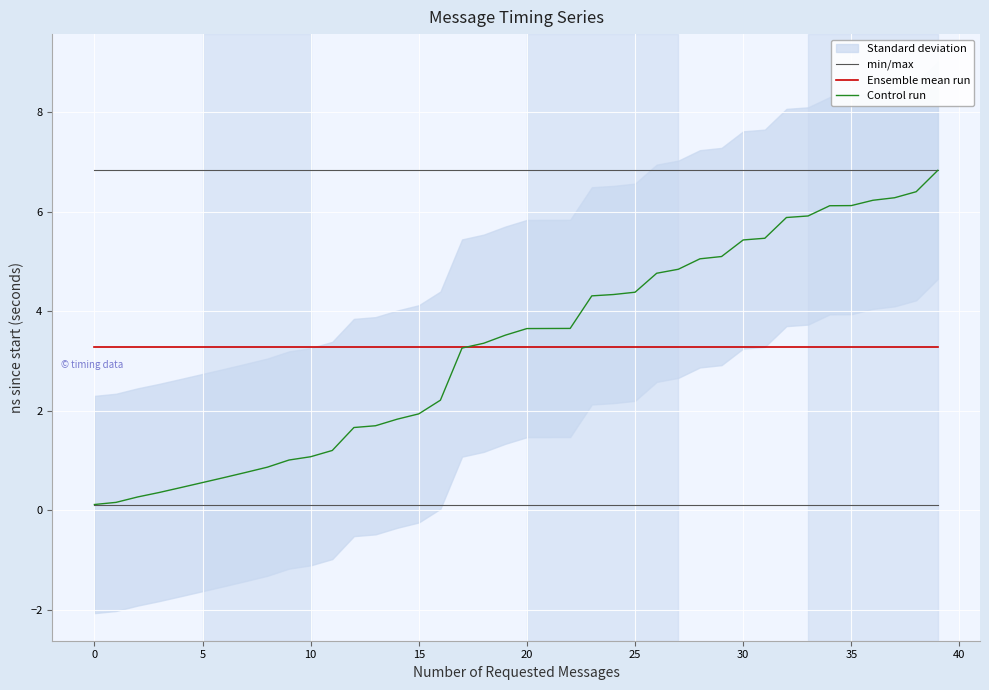

What is the average value of the Ensemble mean run series?

3.3